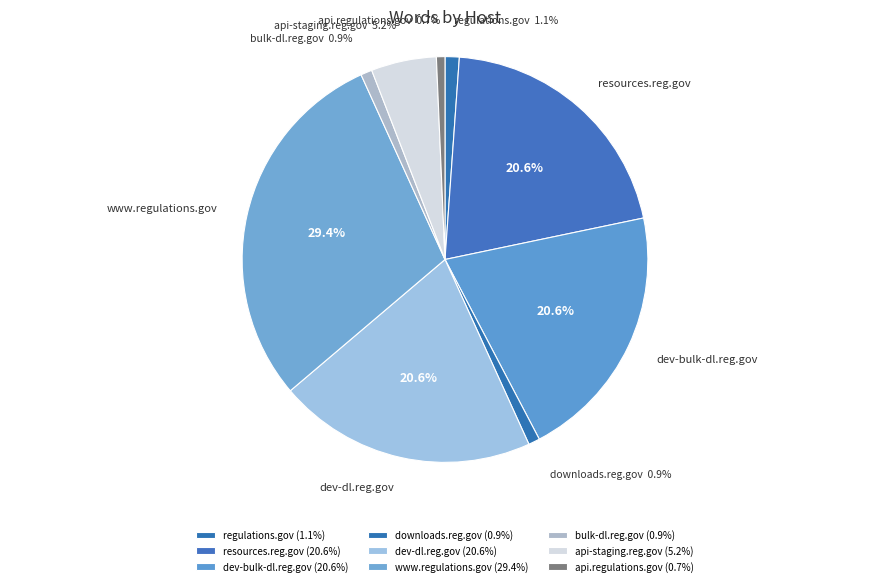

Between downloads.reg.gov and dev-dl.reg.gov, which is larger?

dev-dl.reg.gov